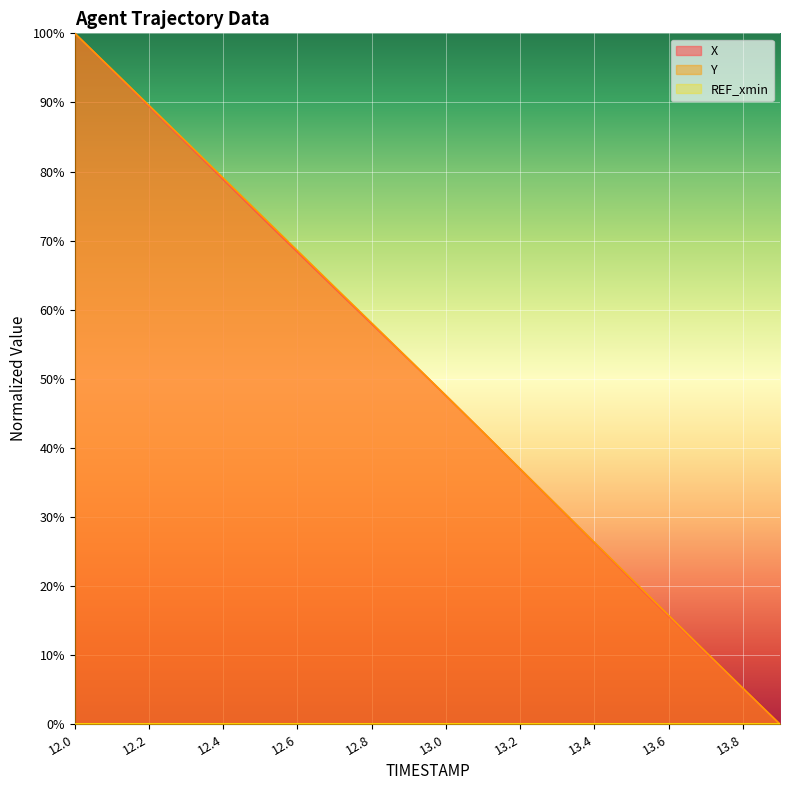

What is the maximum value shown in the chart?

100.0